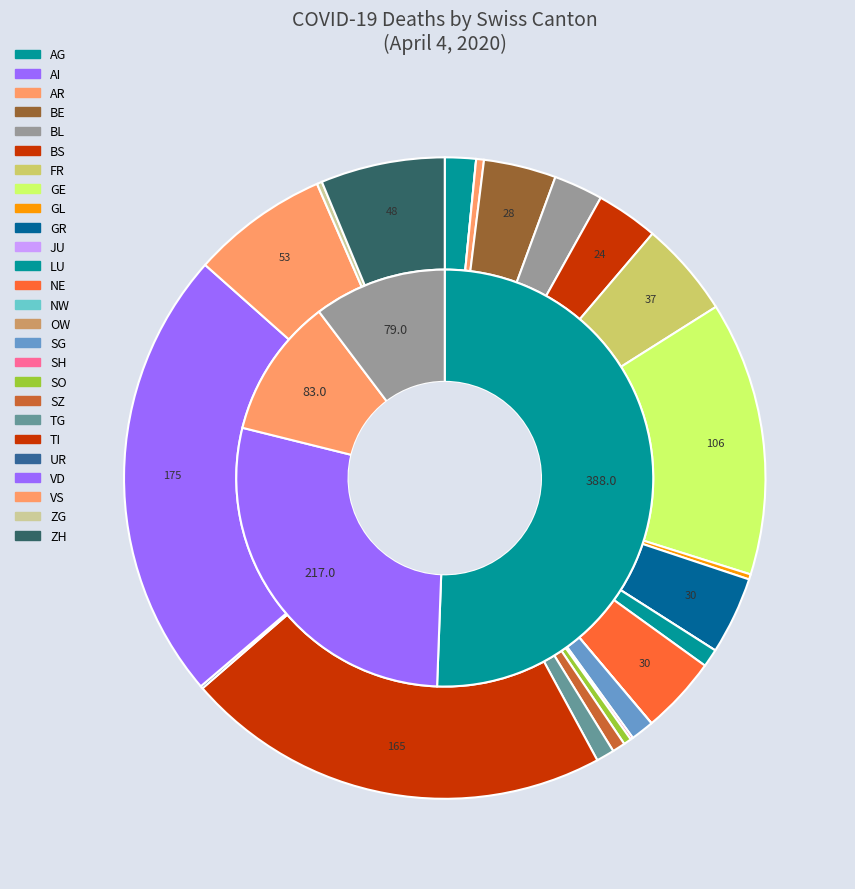

Does SG account for over 50% of the chart?

No